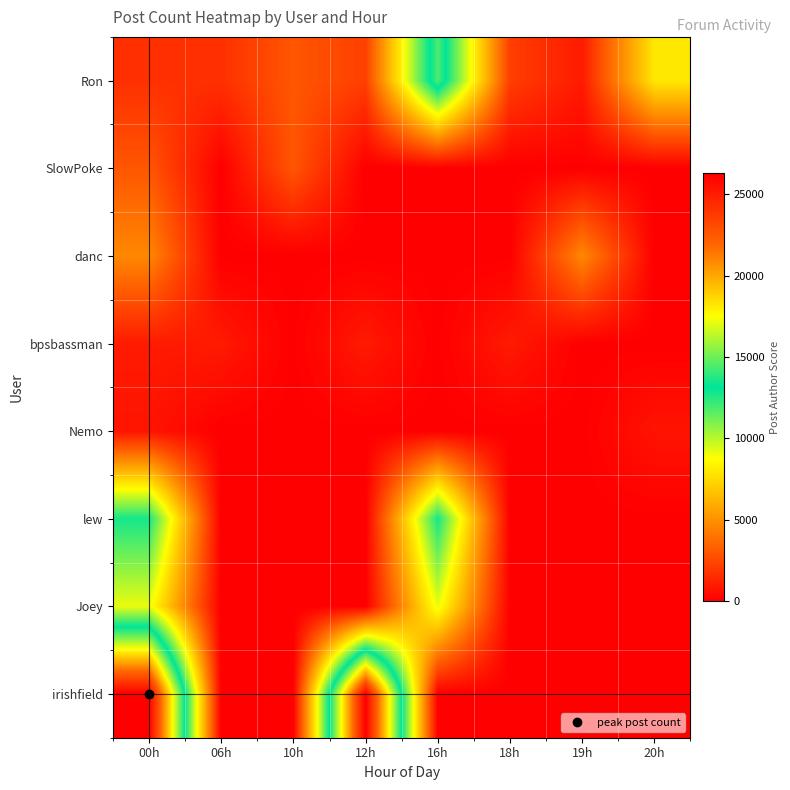

Which series has the largest total across all categories?

irishfield